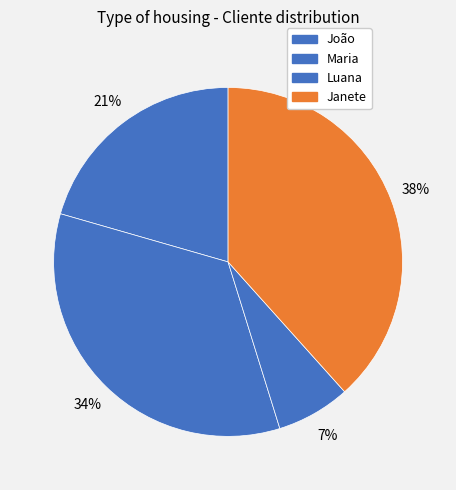

Does Luana represent more than half of the total?

No